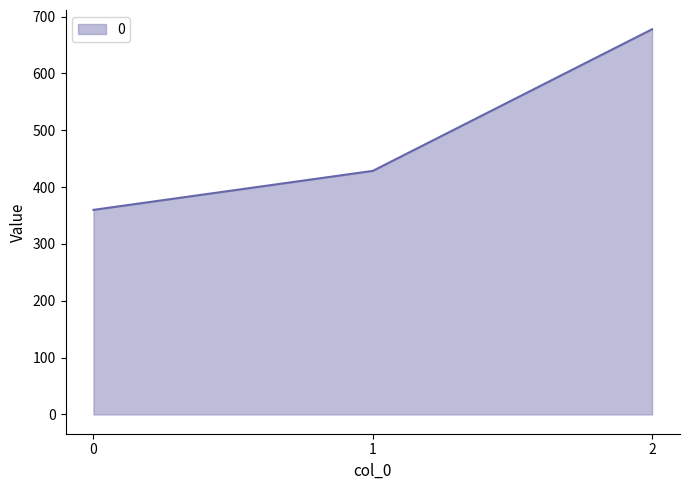

Is it true that the value at 1 is 600.5?

False